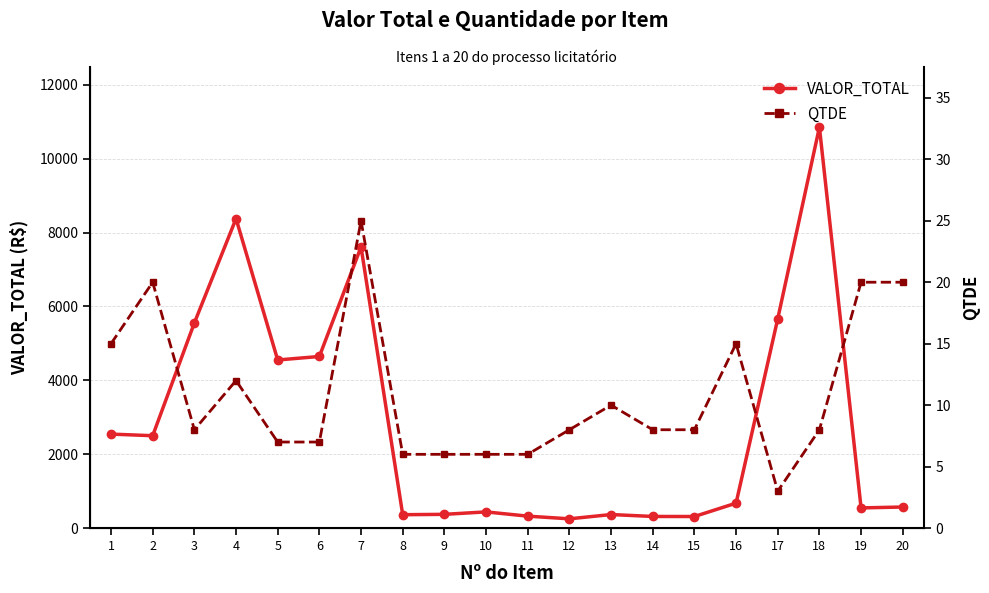

Where is the first local minimum for QTDE?

3